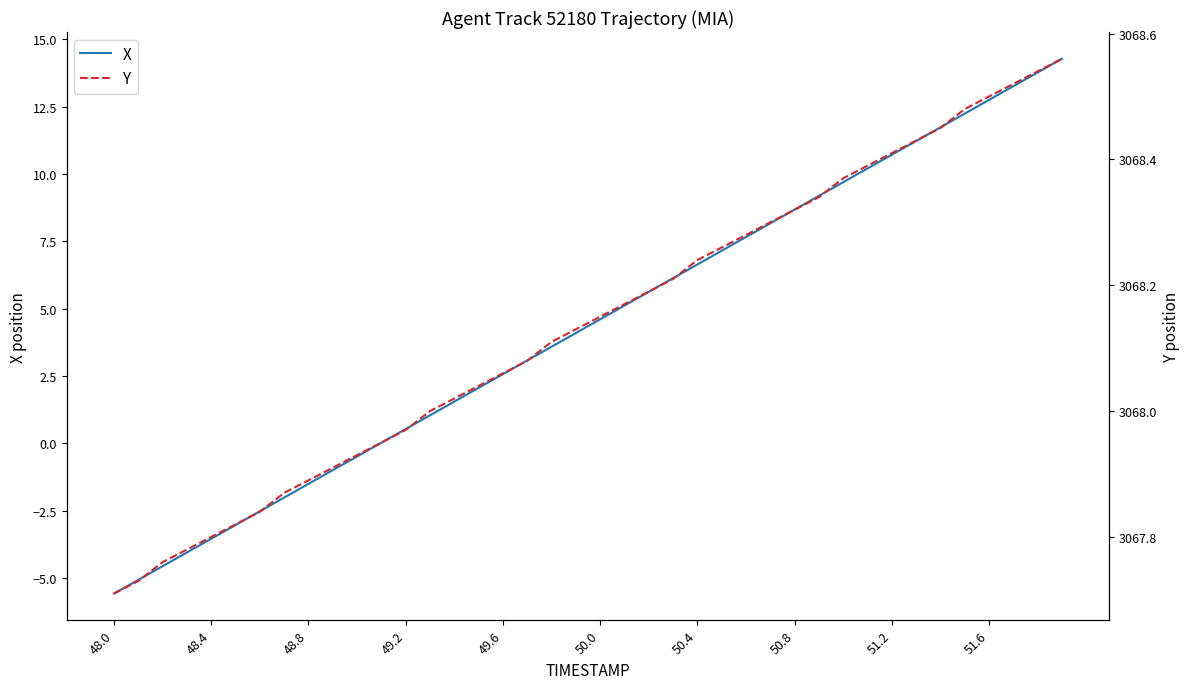

What is the smallest value displayed?

-5.6